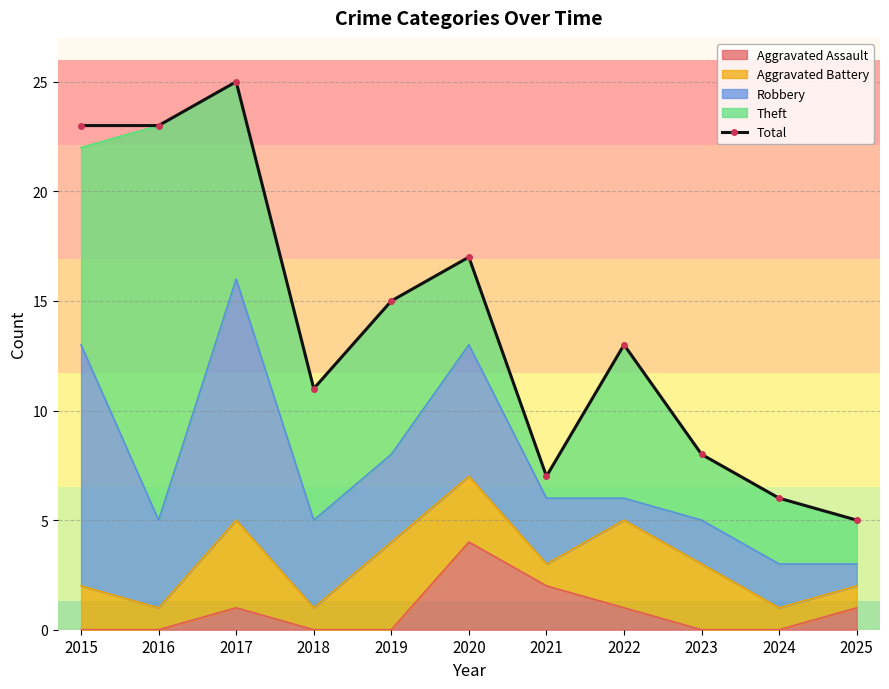

What is the sum of all values?

153